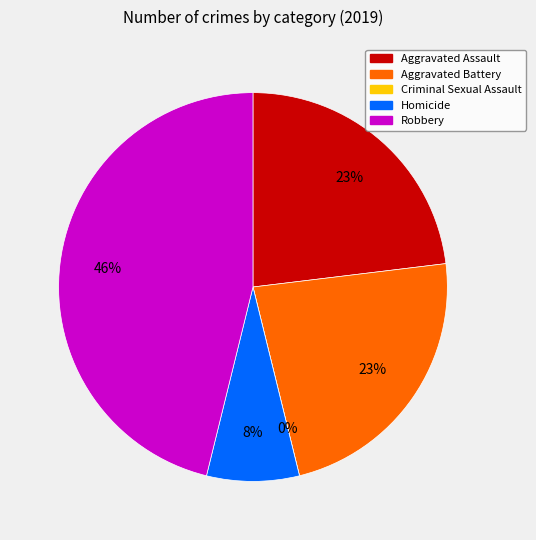

To the nearest percent, what is the combined percentage of Aggravated Battery and Homicide?

31%